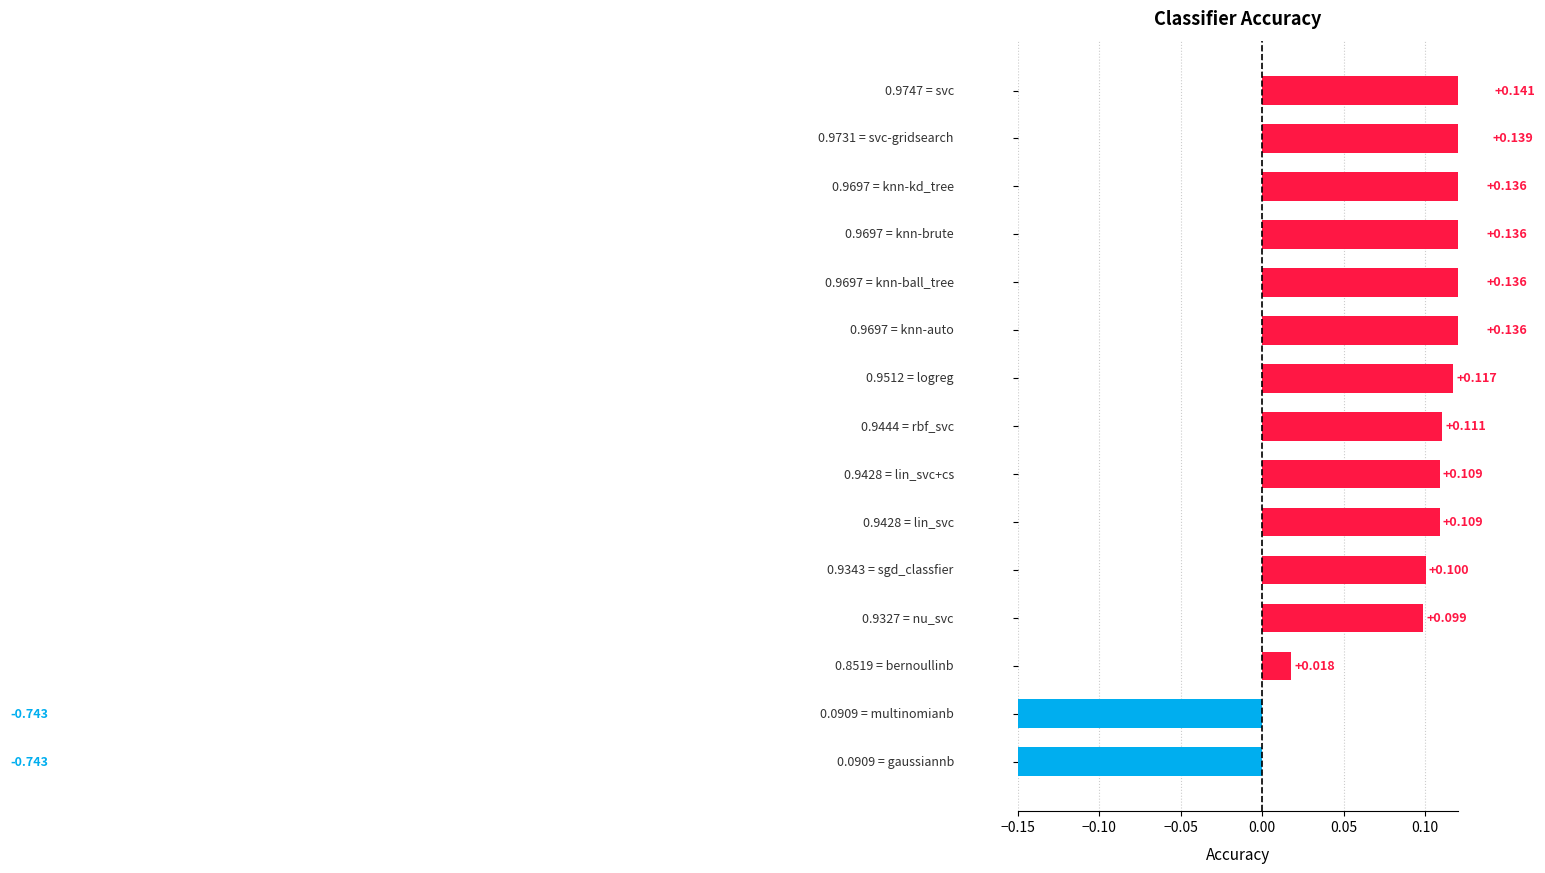

How many values are above zero?

13